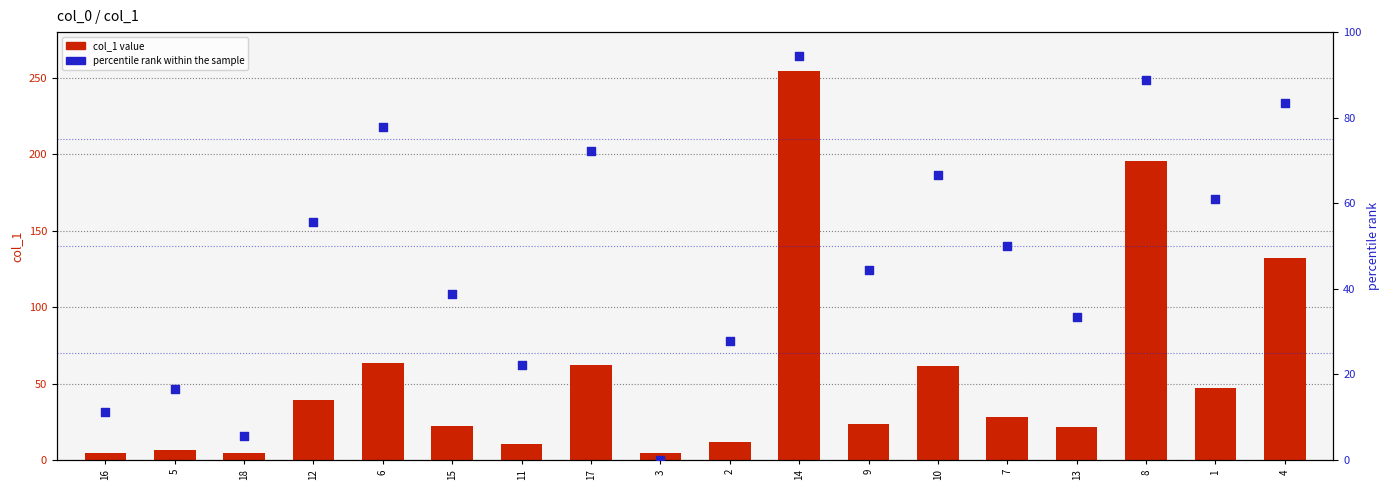

At which category is the sum across all series the highest?

14